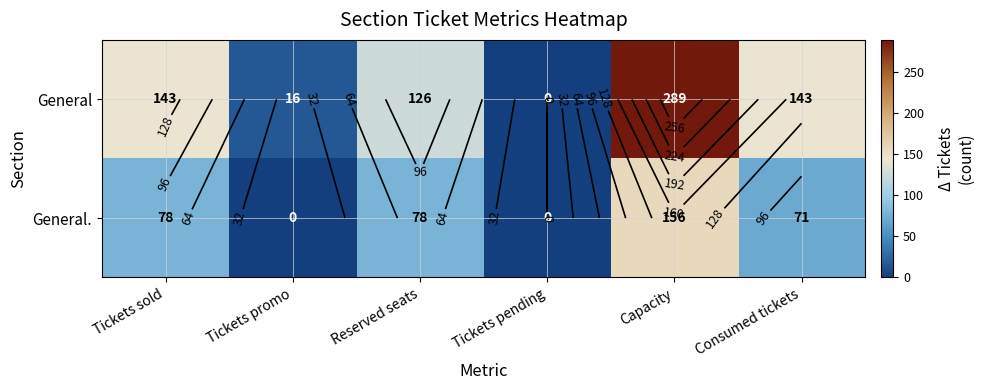

What is the difference between the second highest and minimum values in the General. series?

78